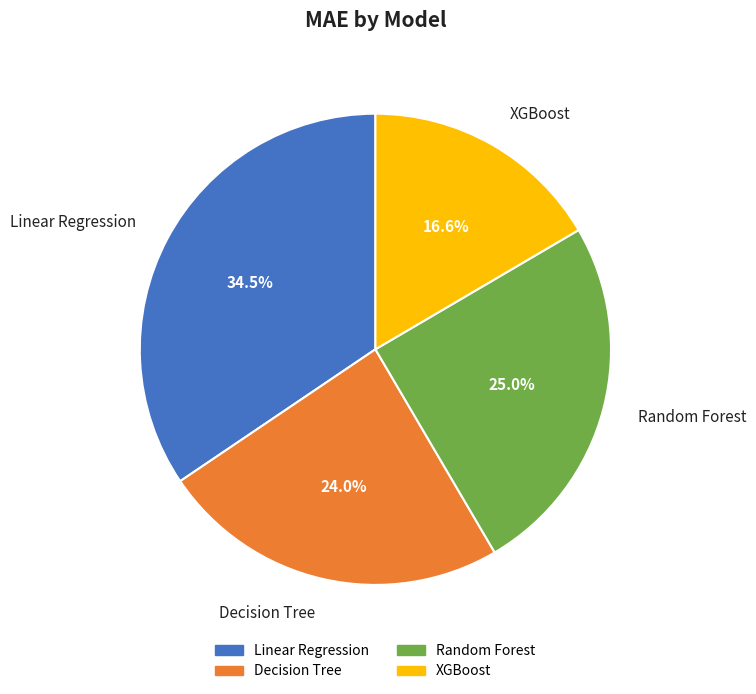

What is the change in value from Random Forest to XGBoost?

-777.6